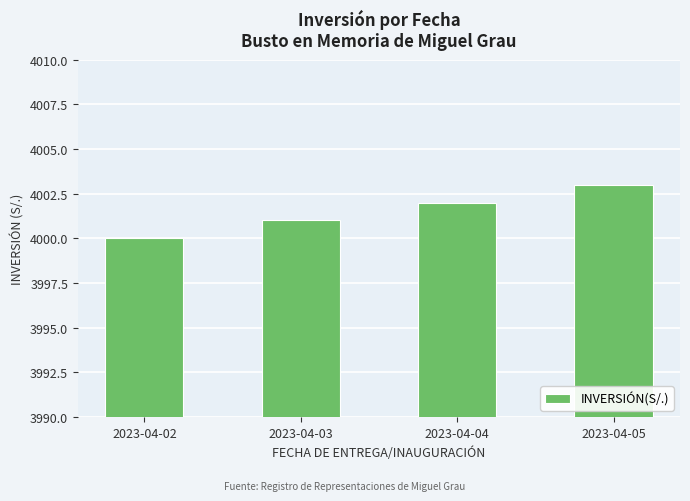

Count the values in the range 4001 to 4003.

3